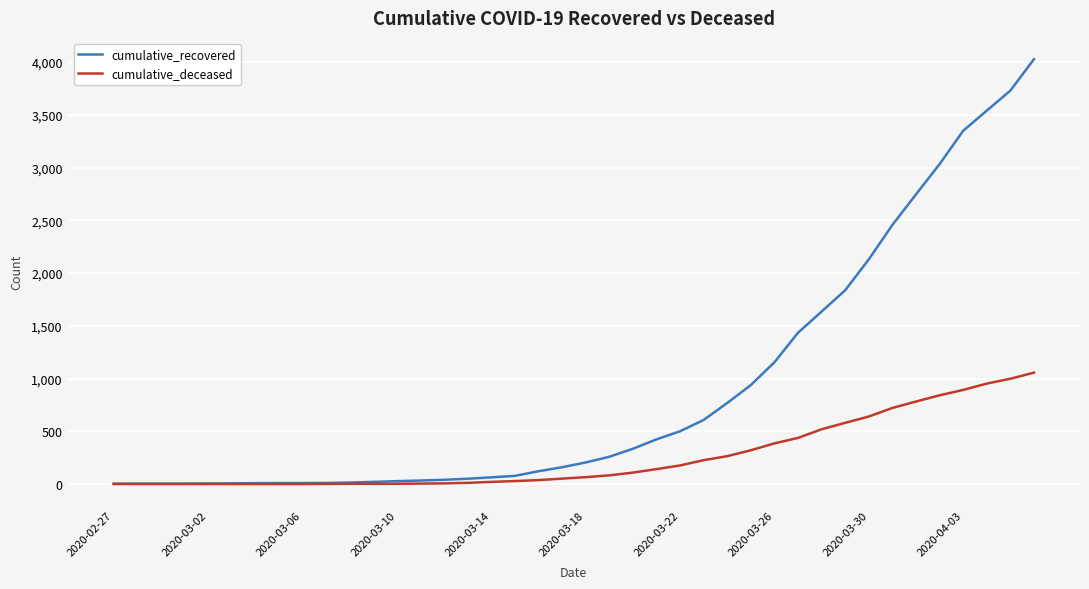

Which series has the widest spread of values?

cumulative_recovered